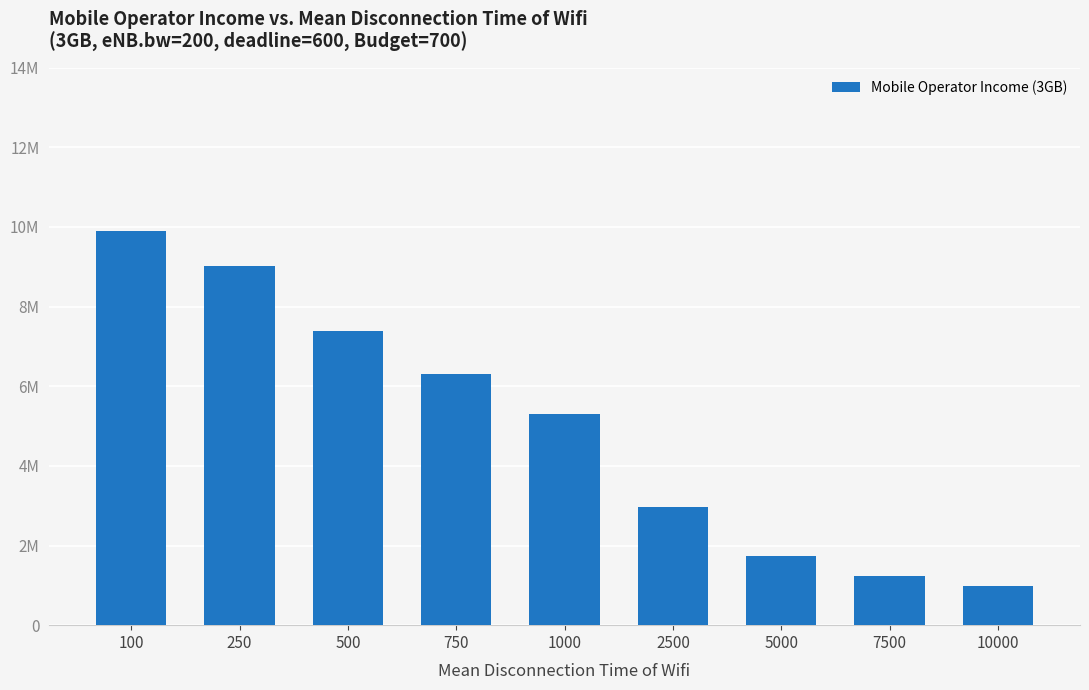

Does the chart contain any negative values?

No